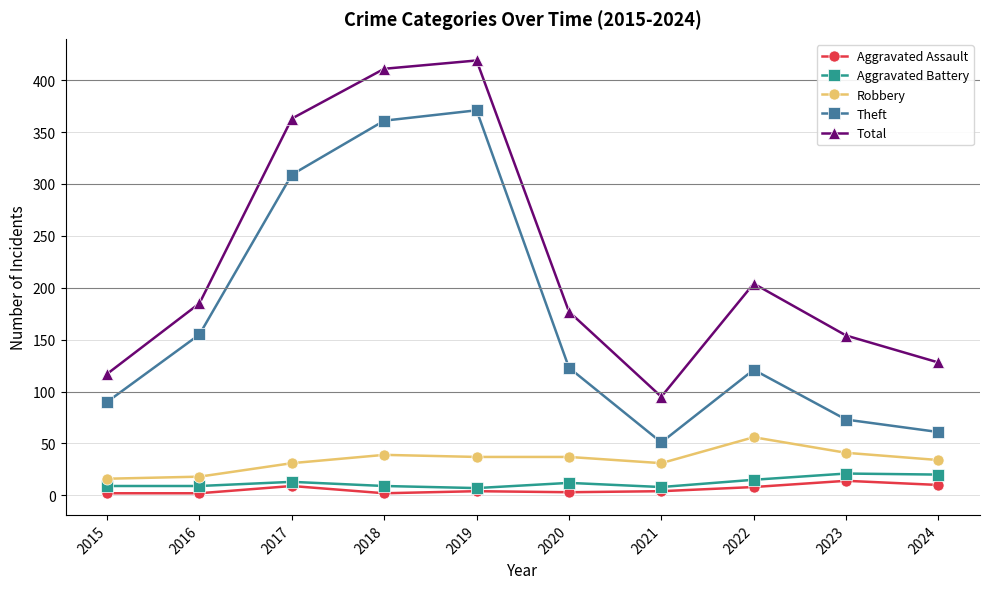

Where does the Aggravated Battery series first go above 12?

2017